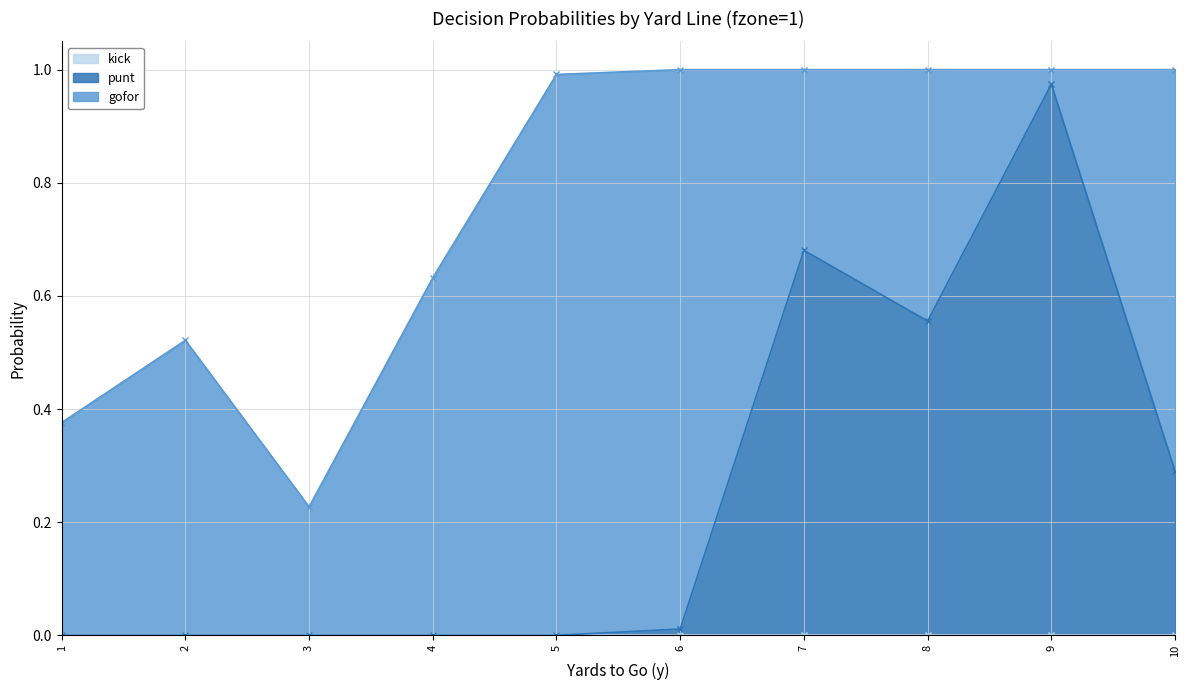

True or false: punt has a value of 0.0 at 6.

True